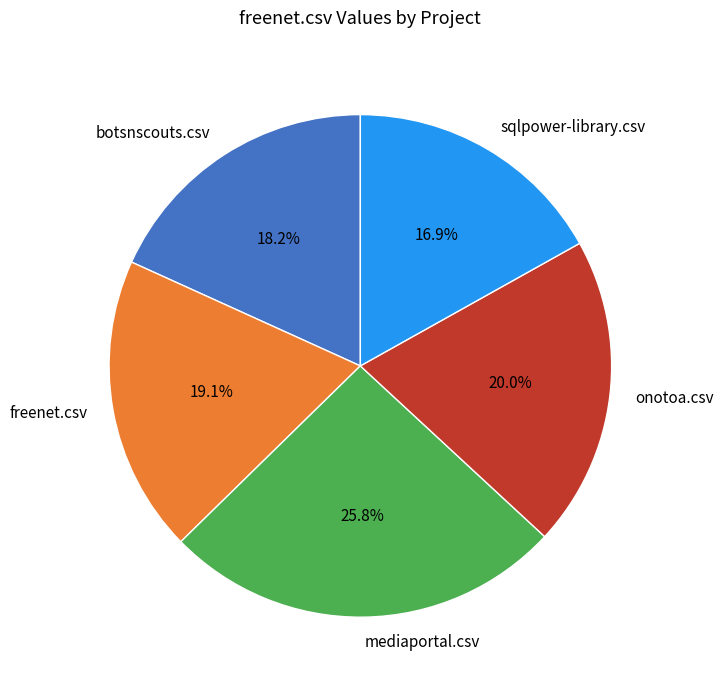

How many segments does this pie chart have?

5